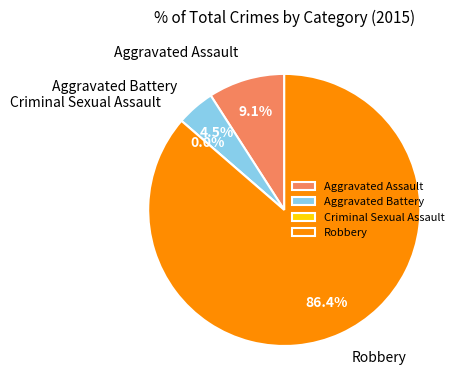

The Criminal Sexual Assault slice represents 0% of the pie. True or false?

True